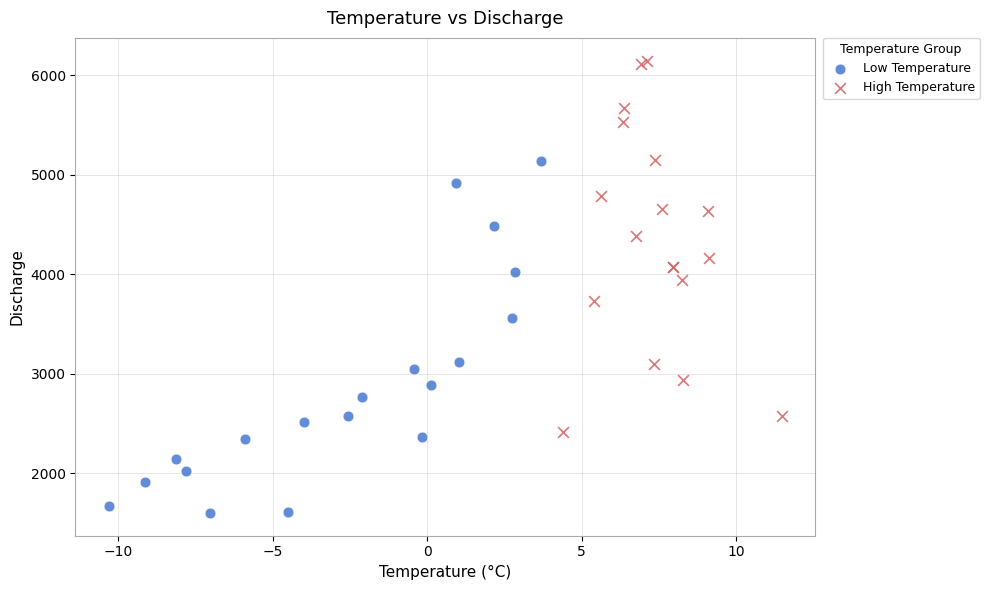

Which series contains the lowest Y value?

Low Temperature